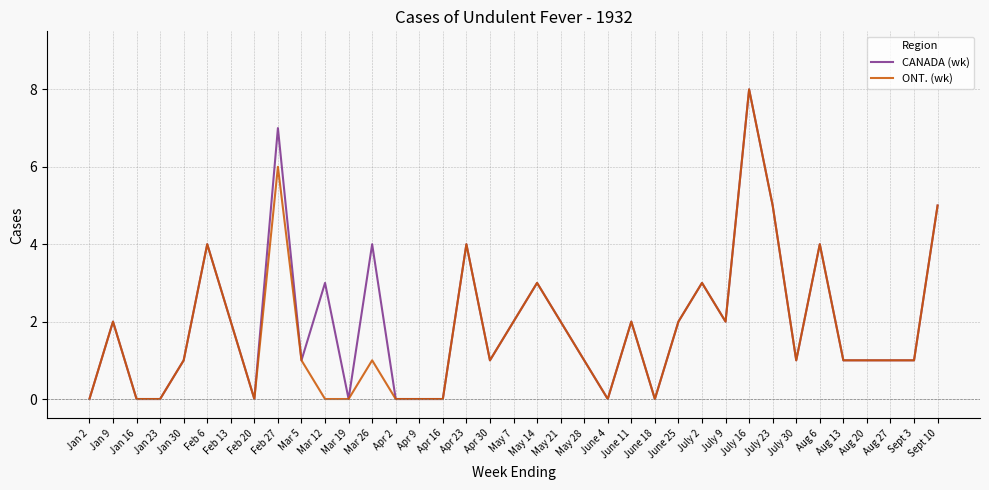

Which category has the highest value in the CANADA (wk) series?

July 16